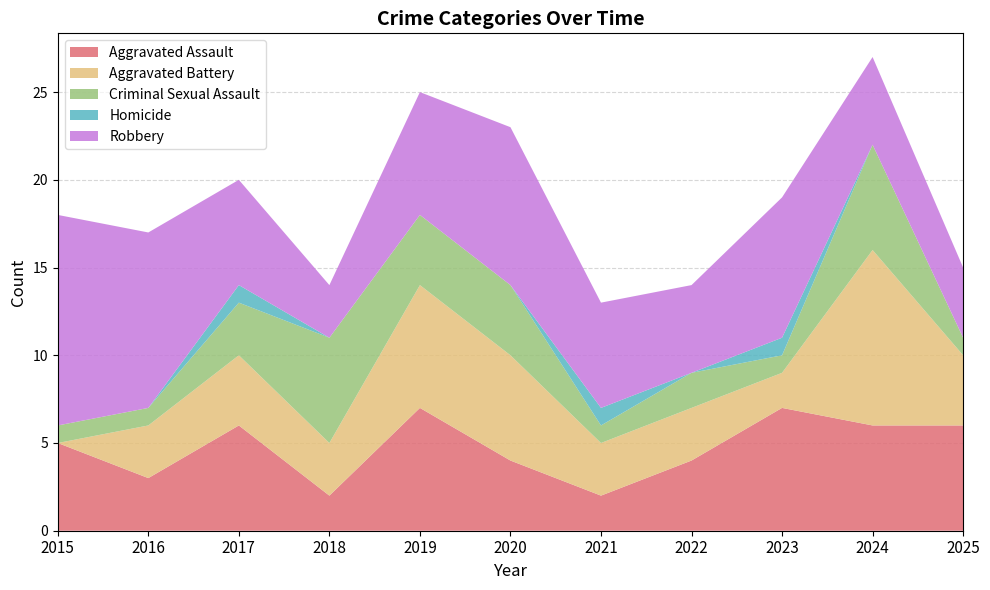

Reading right to left, what are all the values shown in this chart?

Aggravated Assault: 6	6	7	4	2	4	7	2	6	3	5
Aggravated Battery: 4	10	2	3	3	6	7	3	4	3	0
Criminal Sexual Assault: 1	6	1	2	1	4	4	6	3	1	1
Homicide: 0	0	1	0	1	0	0	0	1	0	0
Robbery: 4	5	8	5	6	9	7	3	6	10	12